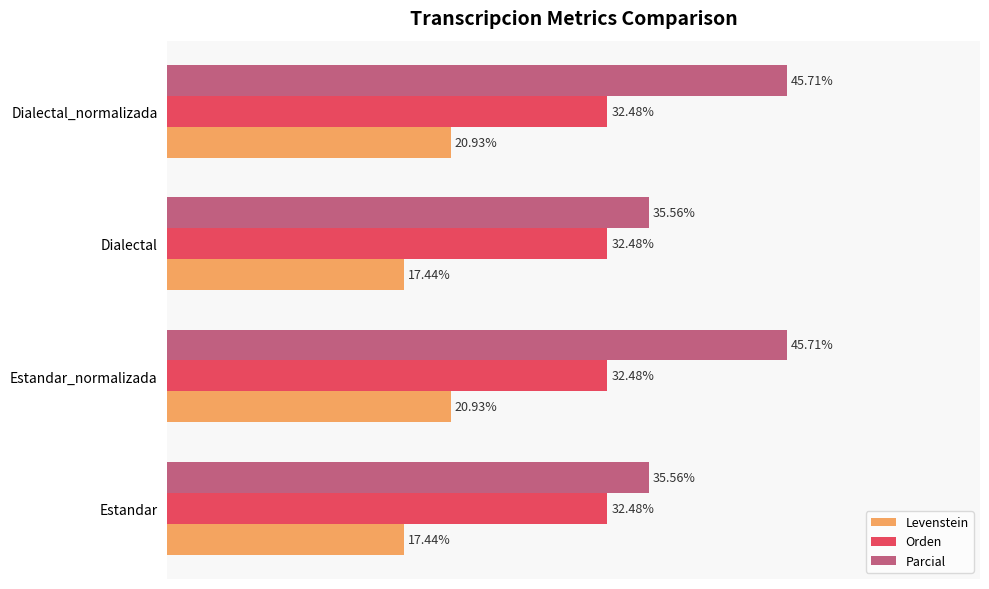

At Dialectal_normalizada, list the series in order from largest to smallest.

Parcial, Orden, Levenstein